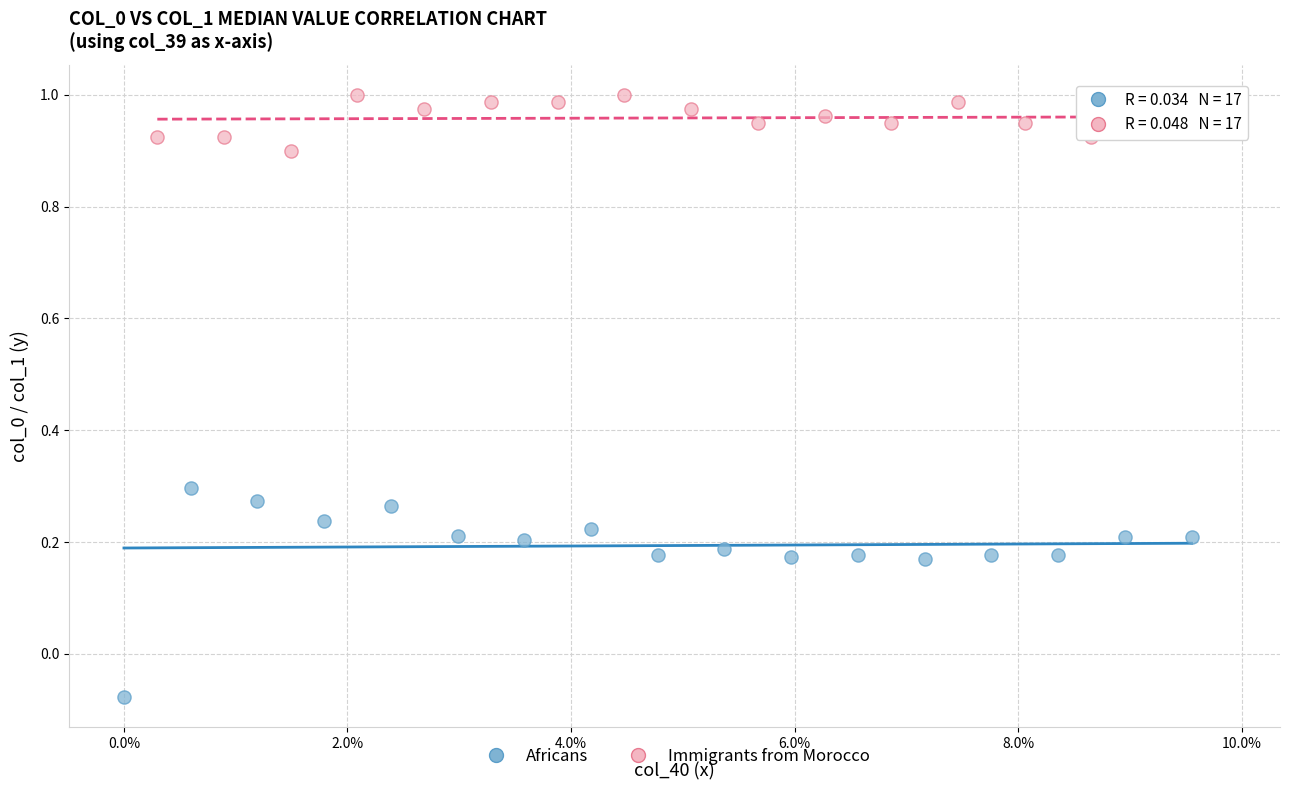

Which series reaches the minimum Y coordinate?

Africans